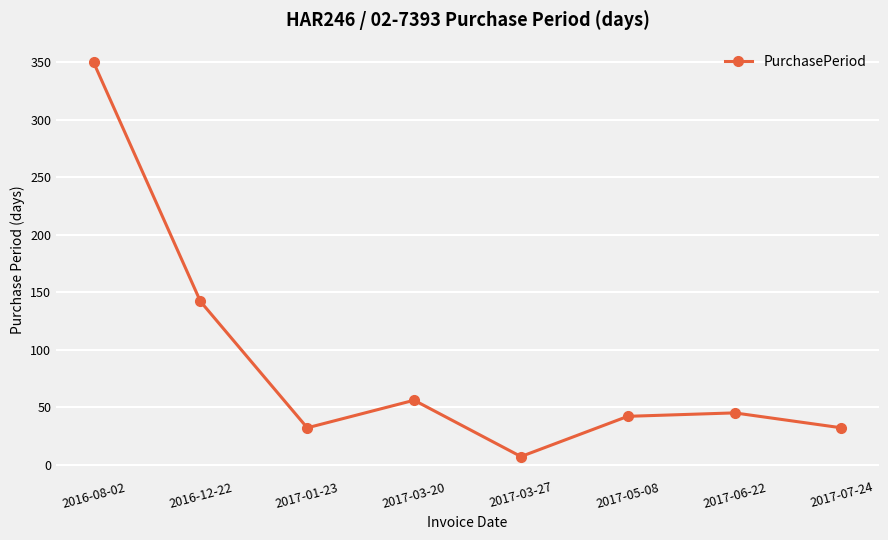

Is it true that the value at 2017-05-08 is 55?

False